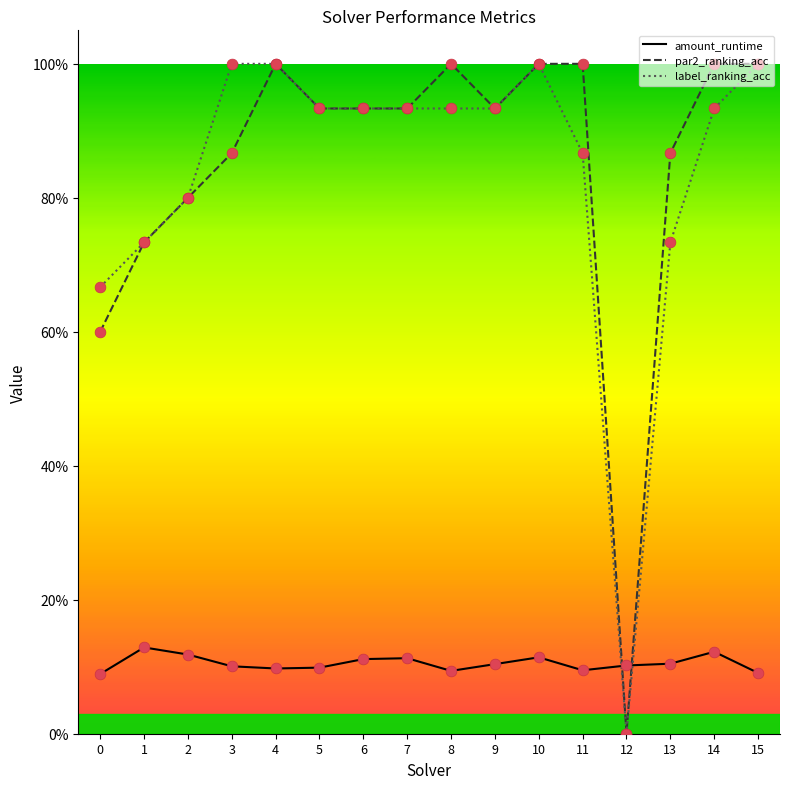

Is the value of label_ranking_acc at 14 greater than the value of par2_ranking_acc at 13?

Yes